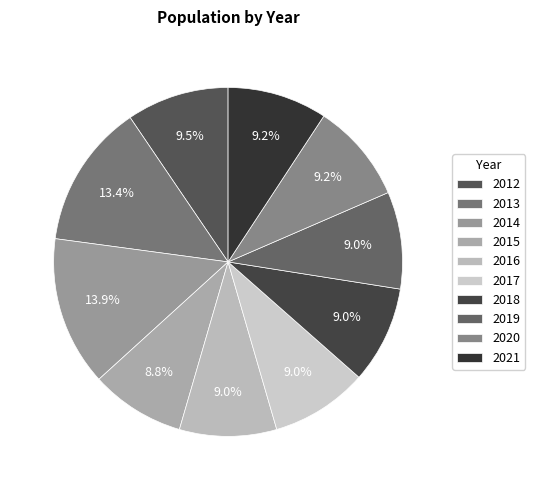

Count the number of slices in the pie.

10